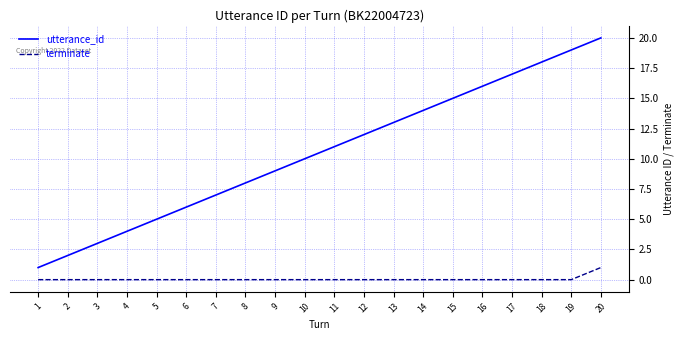

What is the difference between the highest and lowest values at 17?

17